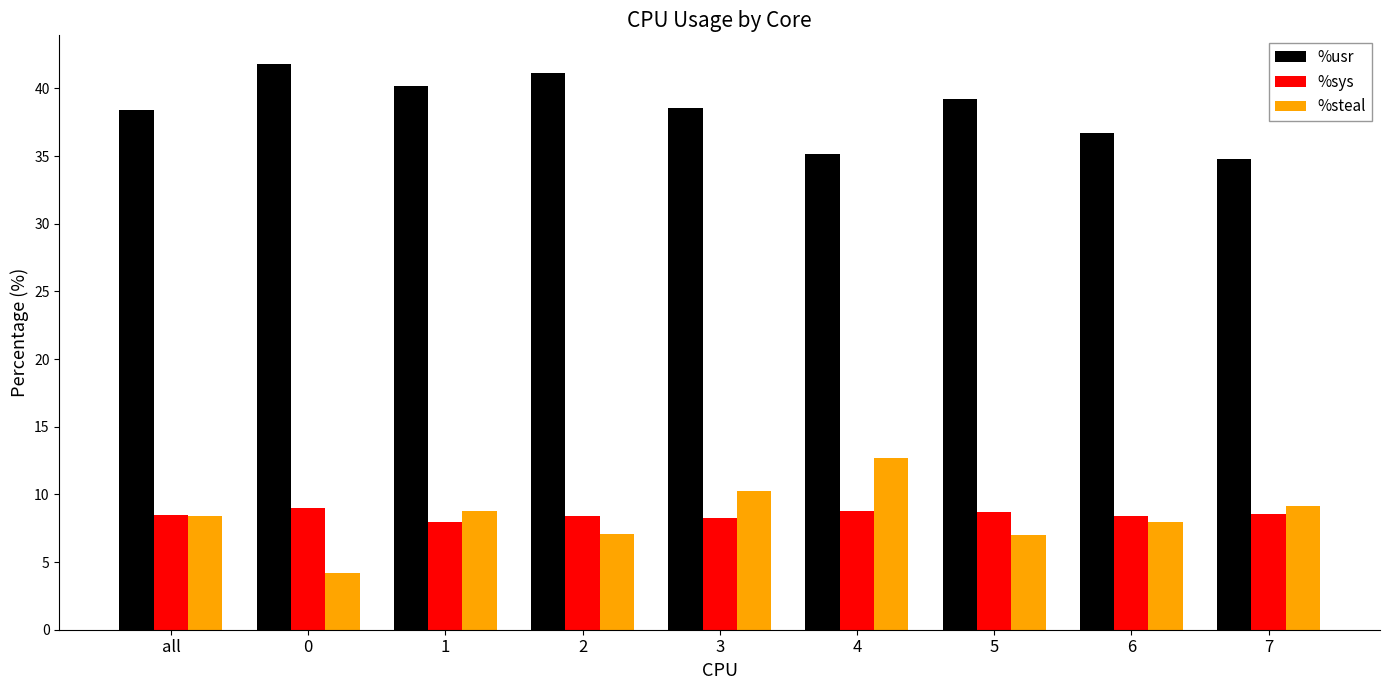

Does the chart contain any negative values?

No